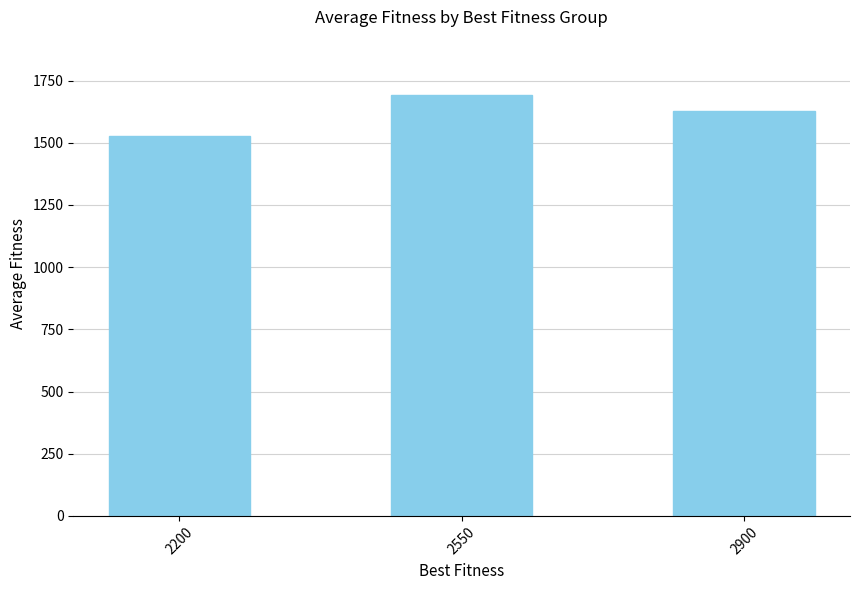

What is the value of the 2nd bar from the left?

1694.1